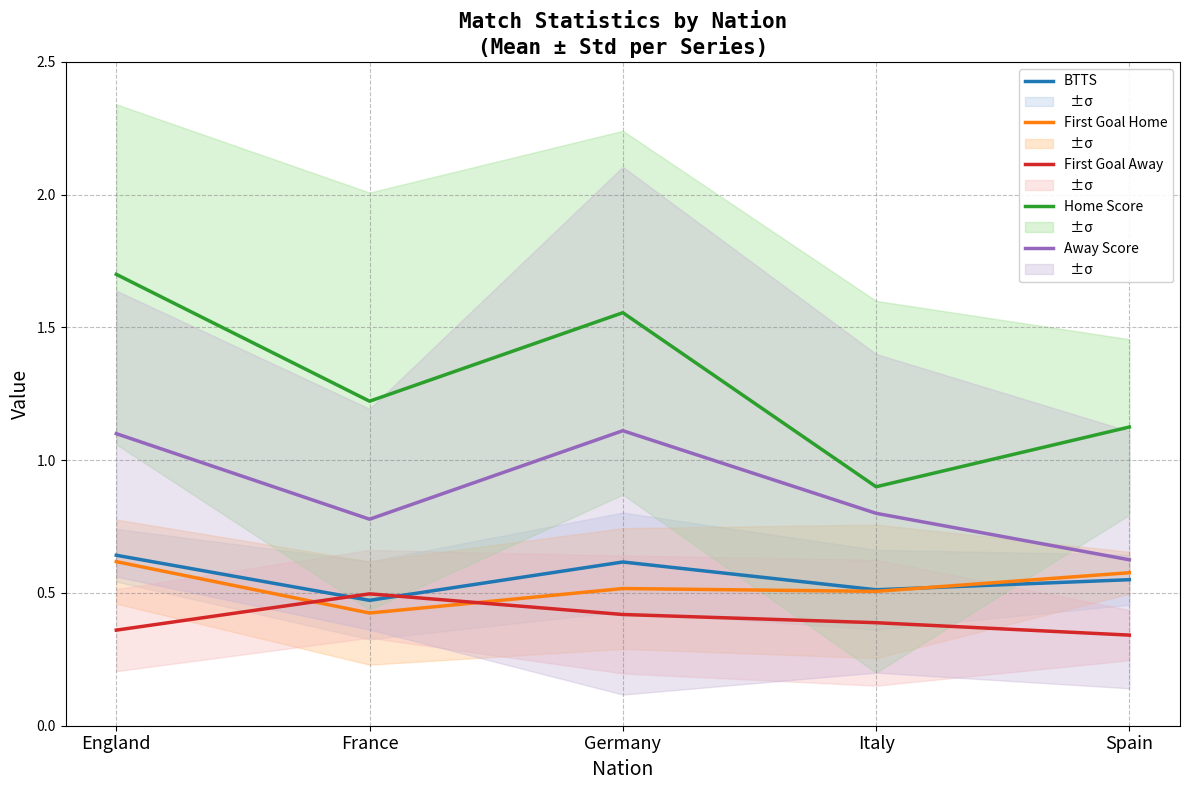

What is the spread (max minus min) of values at Germany?

1.1